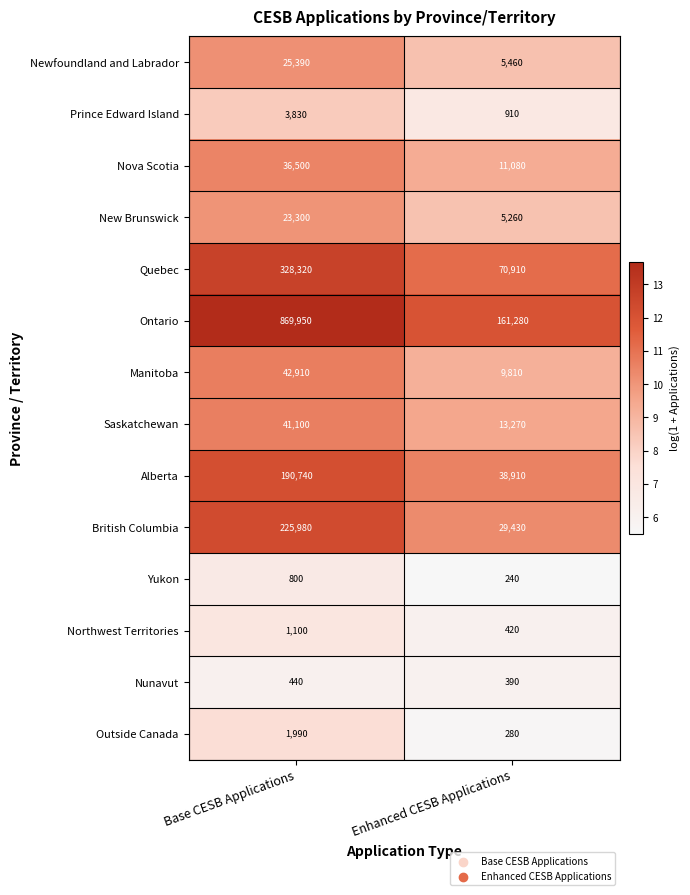

Which series has the largest range (max minus min)?

Ontario